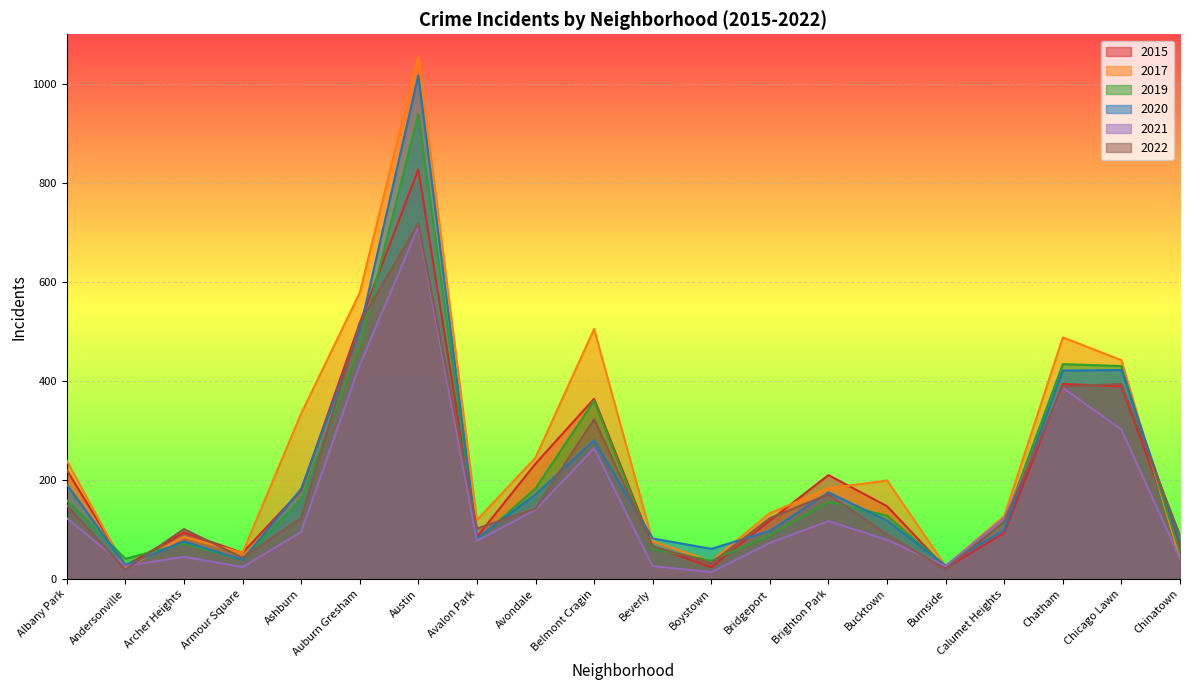

Reading left to right, what are all the values shown in this chart?

2015: Albany Park=220	Andersonville=27	Archer Heights=94	Armour Square=53	Ashburn=179	Auburn Gresham=517	Austin=827	Avalon Park=85	Avondale=233	Belmont Cragin=364	Beverly=66	Boystown=24	Bridgeport=118	Brighton Park=210	Bucktown=147	Burnside=22	Calumet Heights=93	Chatham=394	Chicago Lawn=389	Chinatown=68
2017: Albany Park=239	Andersonville=22	Archer Heights=85	Armour Square=53	Ashburn=334	Auburn Gresham=578	Austin=1056	Avalon Park=119	Avondale=245	Belmont Cragin=505	Beverly=76	Boystown=36	Bridgeport=133	Brighton Park=183	Bucktown=199	Burnside=26	Calumet Heights=127	Chatham=488	Chicago Lawn=442	Chinatown=41
2019: Albany Park=159	Andersonville=41	Archer Heights=72	Armour Square=39	Ashburn=161	Auburn Gresham=471	Austin=938	Avalon Park=78	Avondale=183	Belmont Cragin=360	Beverly=61	Boystown=37	Bridgeport=89	Brighton Park=156	Bucktown=128	Burnside=26	Calumet Heights=113	Chatham=434	Chicago Lawn=430	Chinatown=54
2020: Albany Park=191	Andersonville=28	Archer Heights=76	Armour Square=39	Ashburn=182	Auburn Gresham=502	Austin=1017	Avalon Park=82	Avondale=171	Belmont Cragin=280	Beverly=82	Boystown=61	Bridgeport=97	Brighton Park=175	Bucktown=118	Burnside=27	Calumet Heights=99	Chatham=421	Chicago Lawn=422	Chinatown=74
2021: Albany Park=123	Andersonville=26	Archer Heights=45	Armour Square=24	Ashburn=95	Auburn Gresham=432	Austin=711	Avalon Park=77	Avondale=140	Belmont Cragin=264	Beverly=26	Boystown=14	Bridgeport=73	Brighton Park=117	Bucktown=79	Burnside=26	Calumet Heights=123	Chatham=386	Chicago Lawn=302	Chinatown=41
2022: Albany Park=149	Andersonville=19	Archer Heights=101	Armour Square=43	Ashburn=123	Auburn Gresham=517	Austin=718	Avalon Park=102	Avondale=142	Belmont Cragin=323	Beverly=66	Boystown=32	Bridgeport=123	Brighton Park=171	Bucktown=90	Burnside=20	Calumet Heights=116	Chatham=389	Chicago Lawn=394	Chinatown=88